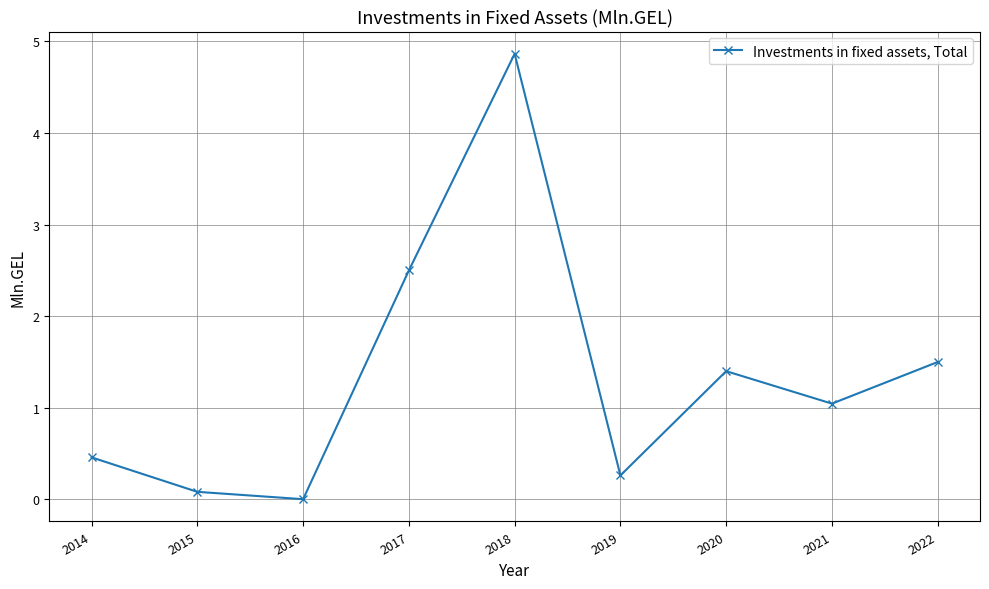

Where is the first local maximum?

2018